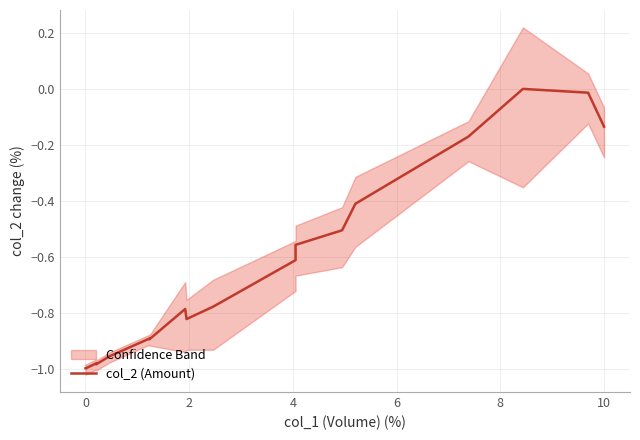

How many data points are less than 0?

18